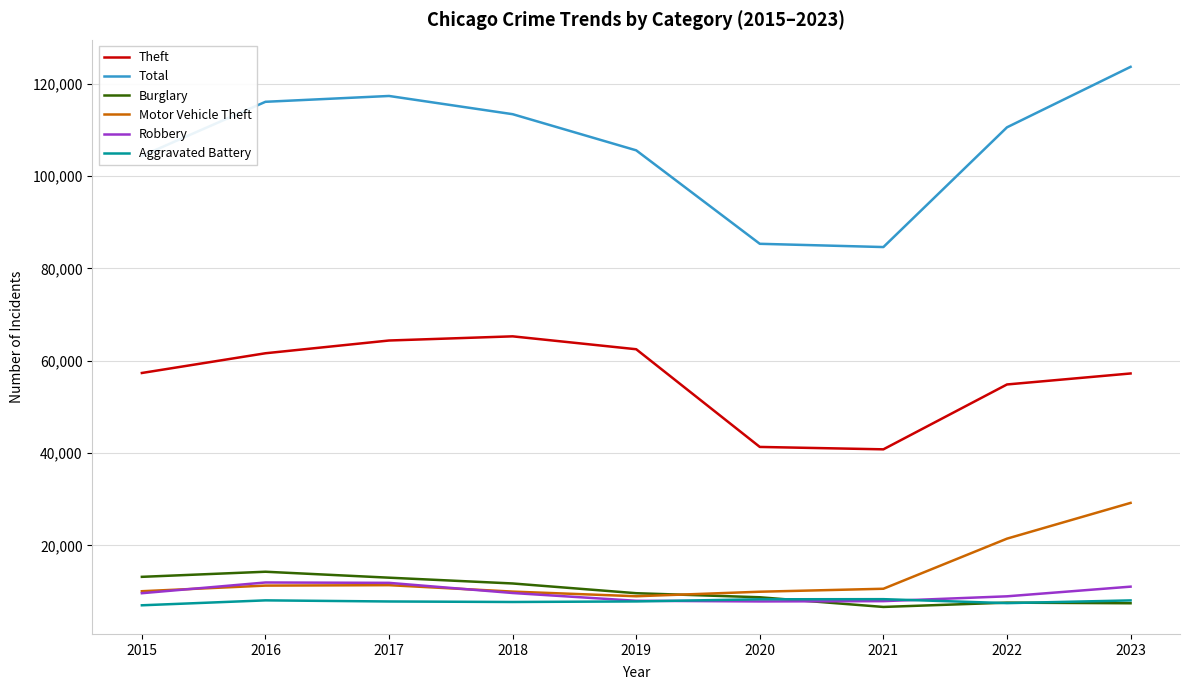

Is it true that Aggravated Battery equals 7488 at 2022?

True